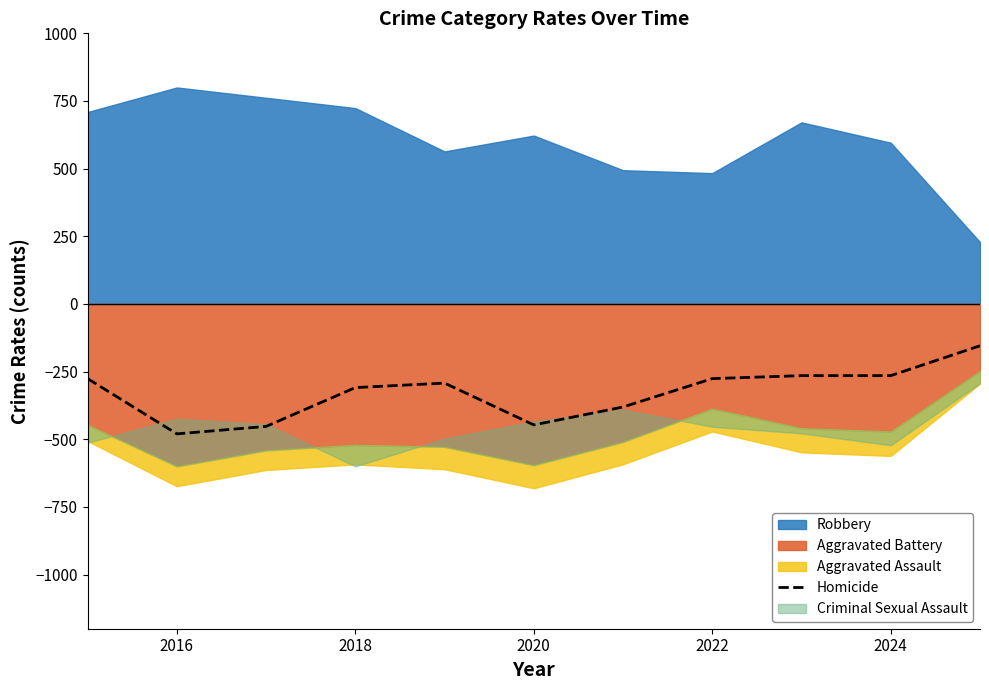

The Homicide series shows -446.9 at 2020. True or false?

True